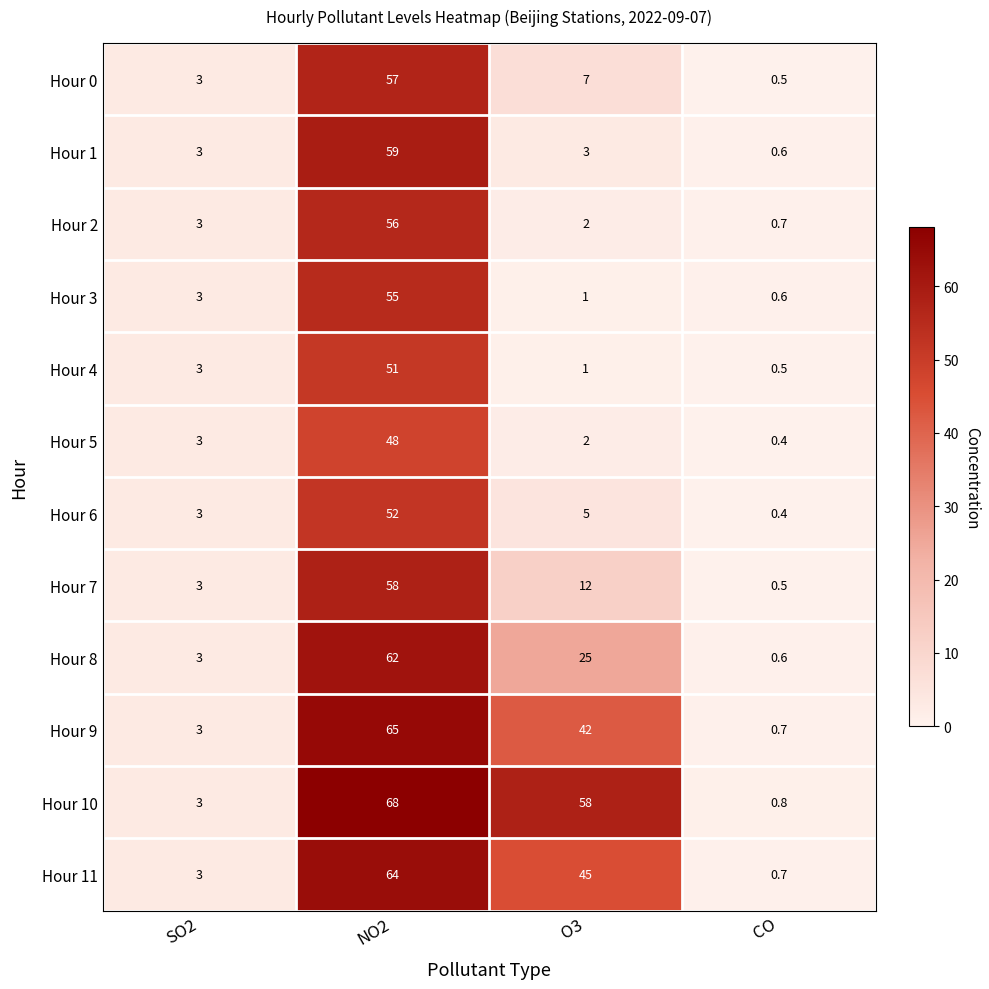

What is the total value across all series at NO2?

695.0